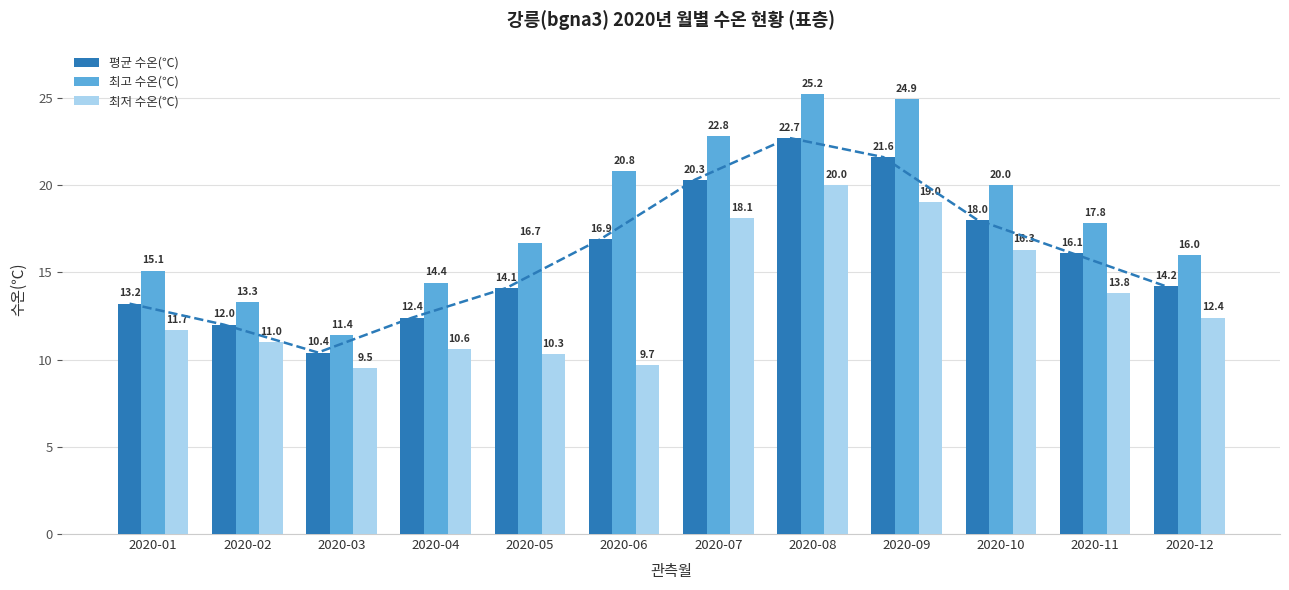

Reading right to left, list all the values displayed in this chart.

평균 수온(℃): 2020-12=14.2	2020-11=16.1	2020-10=18.0	2020-09=21.6	2020-08=22.7	2020-07=20.3	2020-06=16.9	2020-05=14.1	2020-04=12.4	2020-03=10.4	2020-02=12.0	2020-01=13.2
최고 수온(℃): 2020-12=16.0	2020-11=17.8	2020-10=20.0	2020-09=24.9	2020-08=25.2	2020-07=22.8	2020-06=20.8	2020-05=16.7	2020-04=14.4	2020-03=11.4	2020-02=13.3	2020-01=15.1
최저 수온(℃): 2020-12=12.4	2020-11=13.8	2020-10=16.3	2020-09=19.0	2020-08=20.0	2020-07=18.1	2020-06=9.7	2020-05=10.3	2020-04=10.6	2020-03=9.5	2020-02=11.0	2020-01=11.7